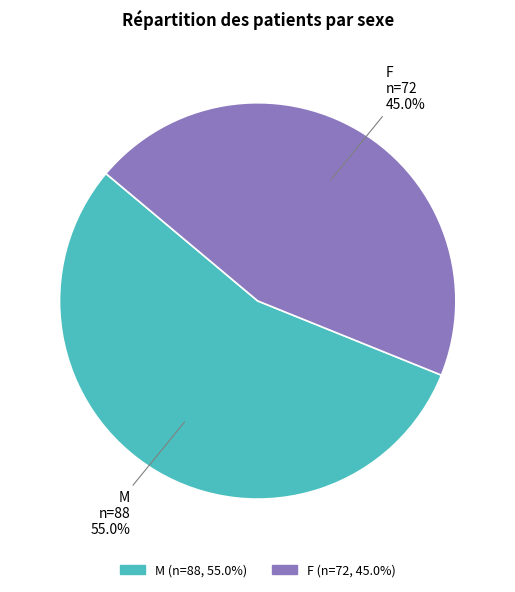

To the nearest percent, what percentage of the pie is F?

45%